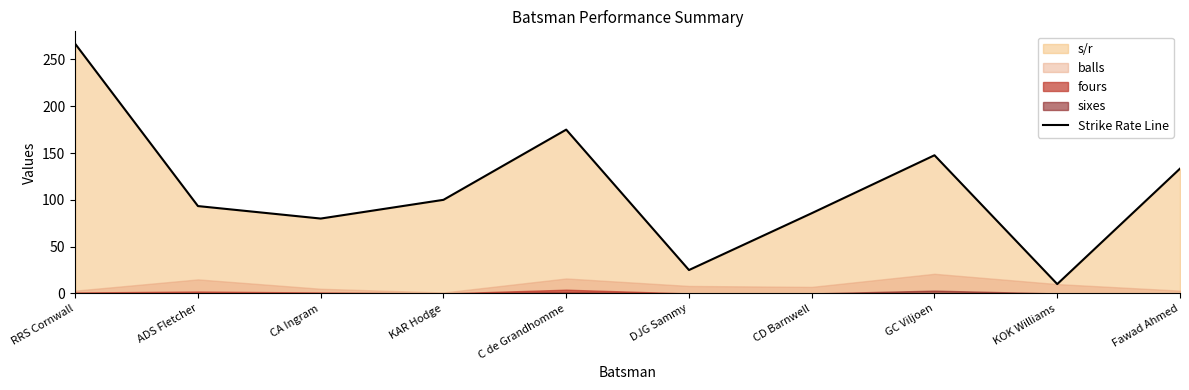

How many values are below 100?

5